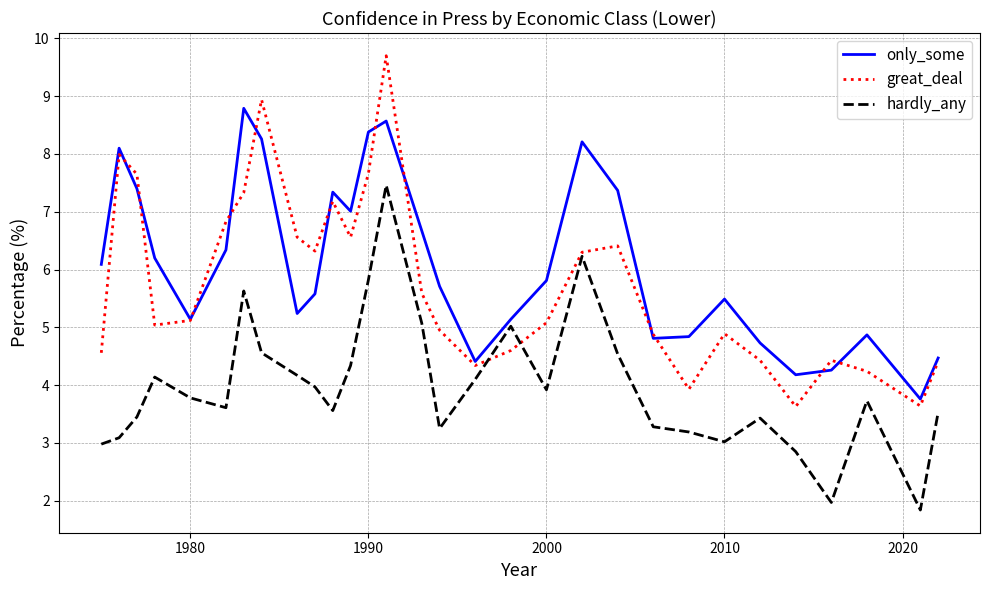

Rank the series by their maximum value, from lowest to highest.

hardly_any, only_some, great_deal